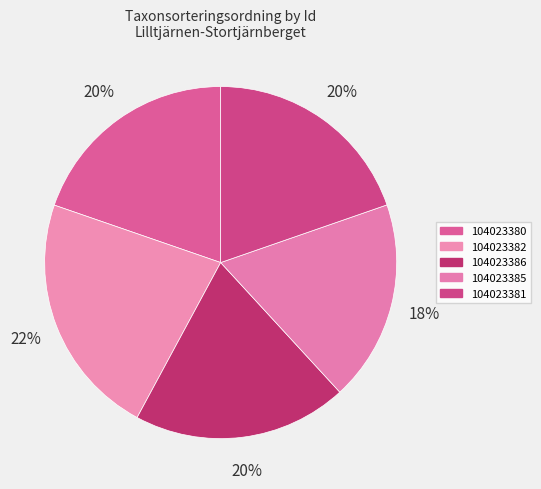

Do 104023380 and 104023385 together represent more than half of the pie?

No